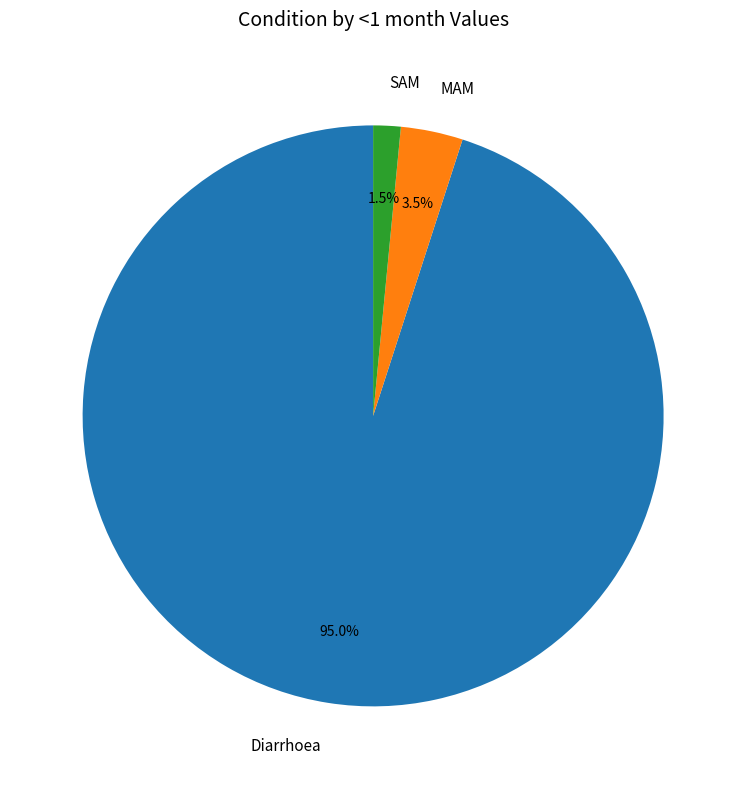

Which slice is the smallest?

SAM